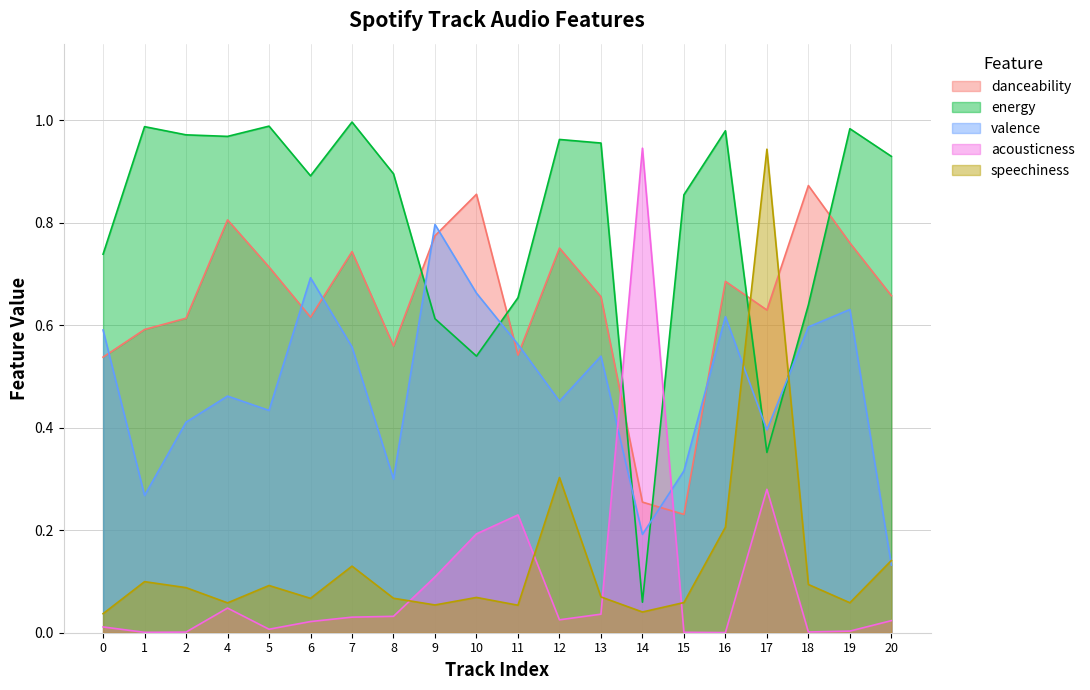

What is the value of the speechiness point at the 13th from the left?

0.1